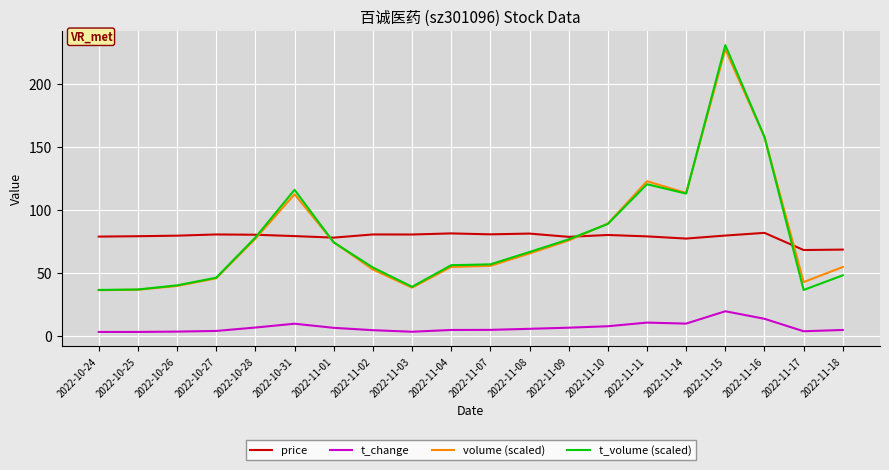

Is the value of price at 2022-11-15 greater than the value of t_volume (scaled) at 2022-11-15?

No